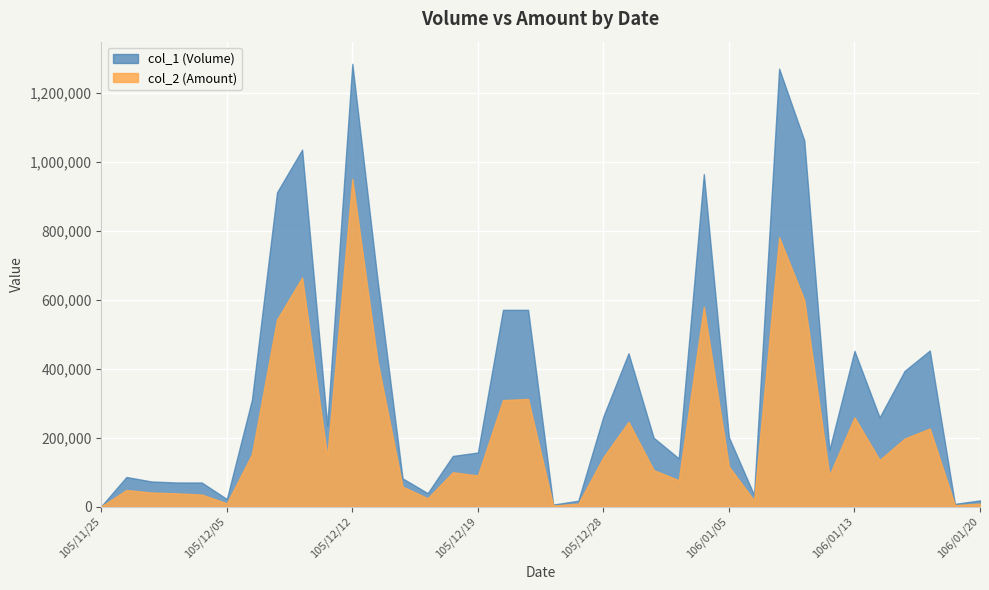

True or false: col_2 (Amount) has more than 0 interior local peaks.

True